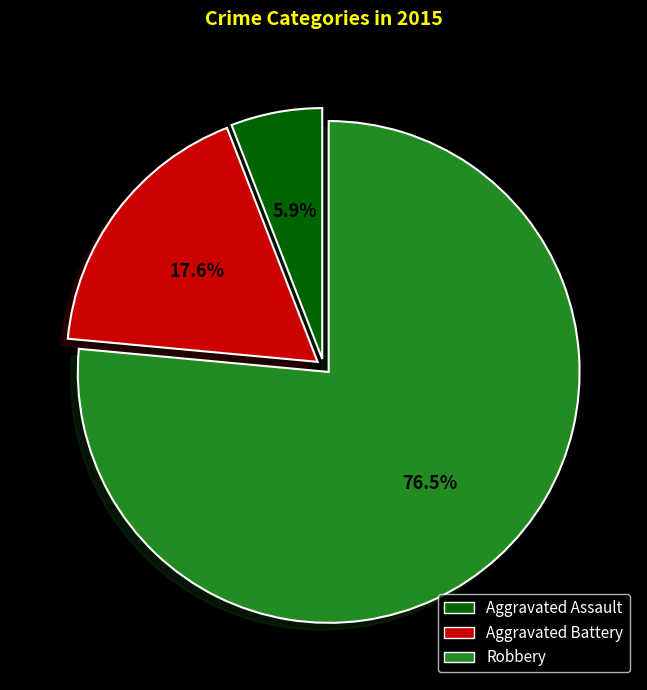

What is the majority slice?

Robbery